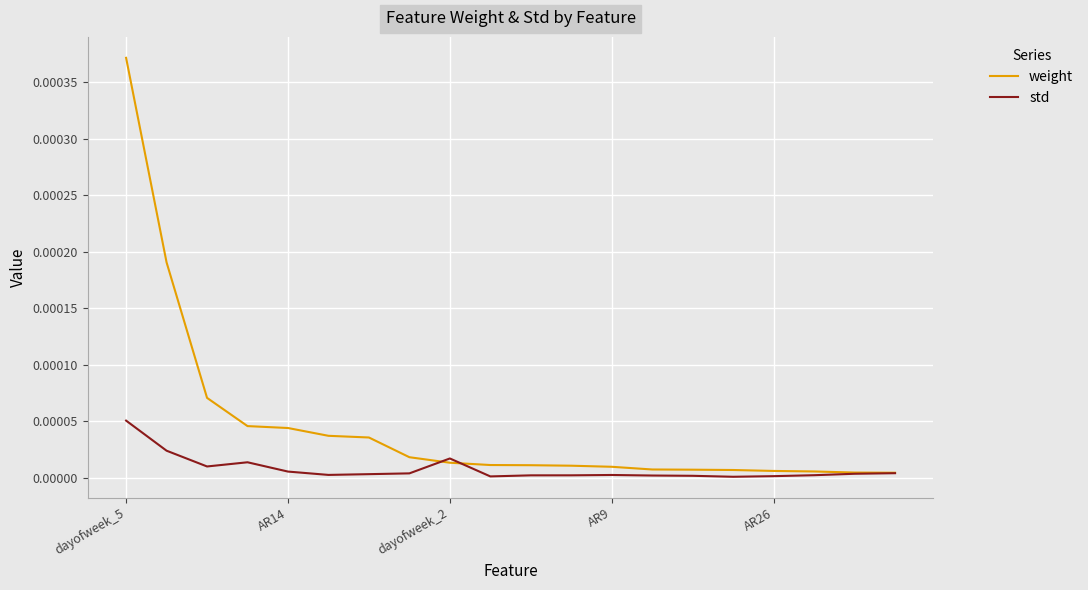

Which series has the largest total across all categories?

weight